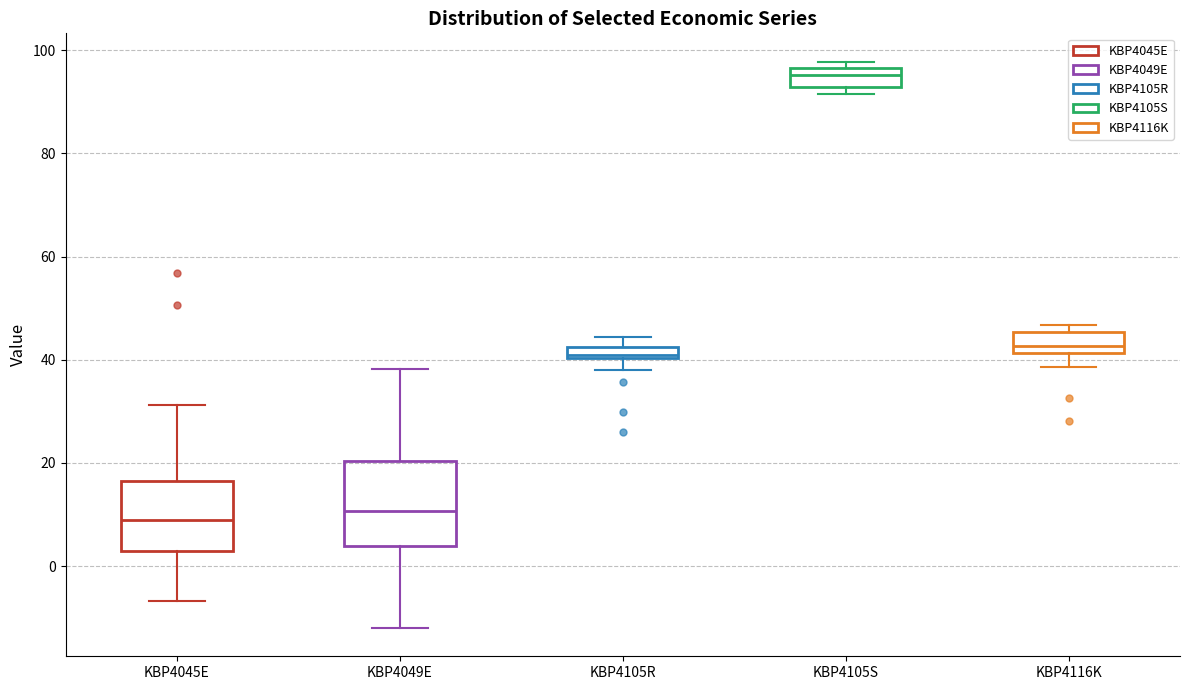

Where is the upper edge of the box for KBP4116K on the y-axis? The values are not printed on the chart, so give them approximately, as read against the axis.

46